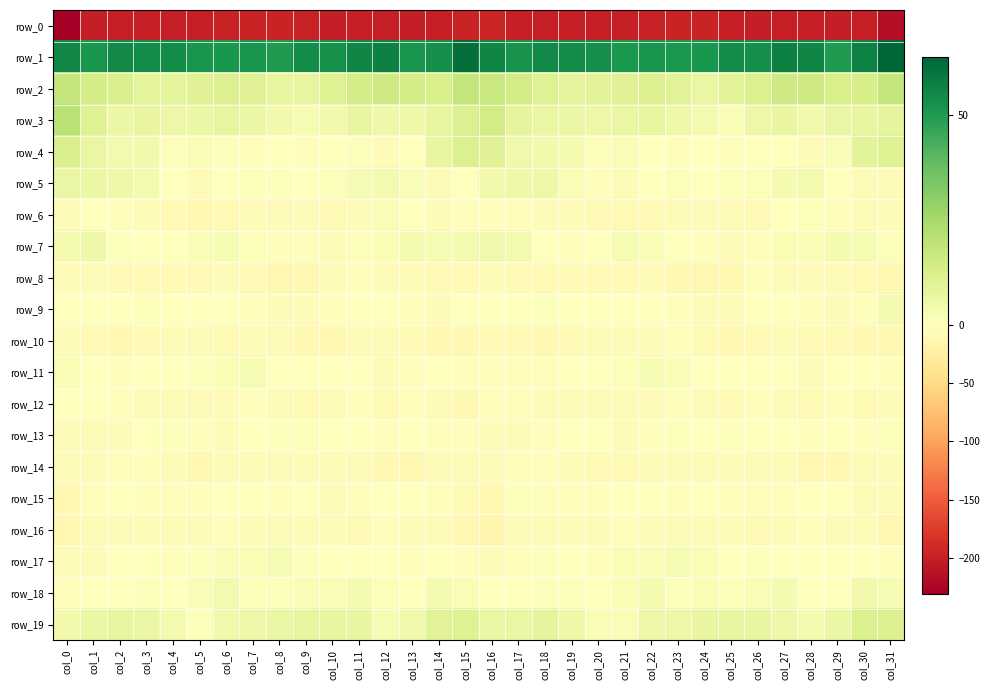

Which series changed the most between col_4 and col_13?

row_6